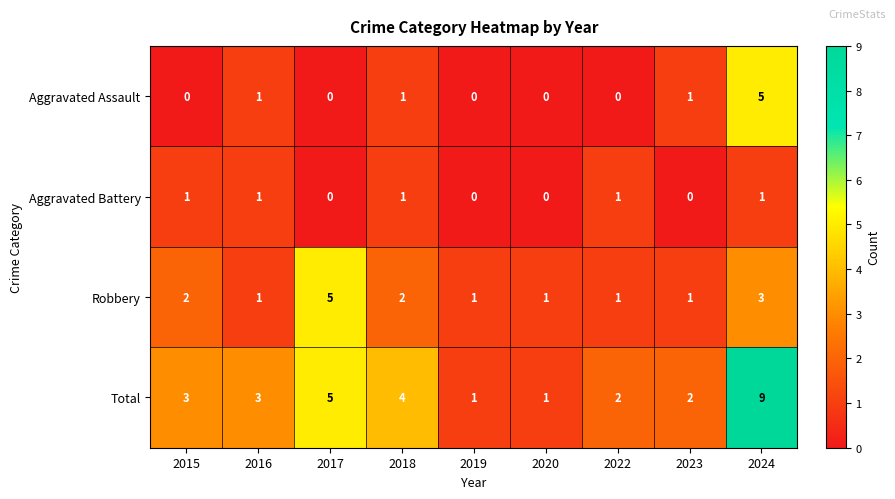

What is the difference between the maximum and second lowest values in the Aggravated Assault series?

5